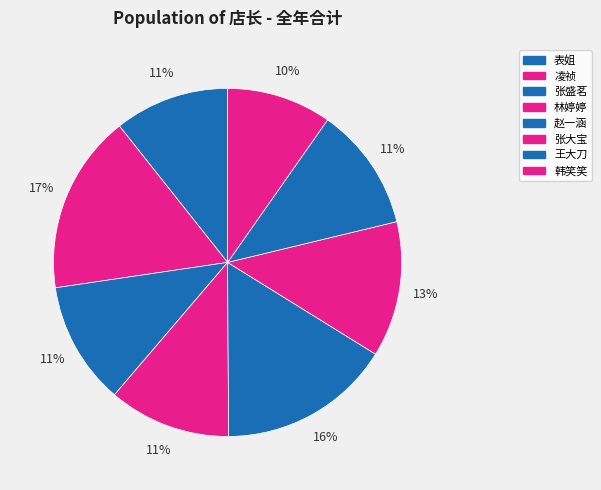

Is it true that 张盛茗 is 18% of the pie?

False